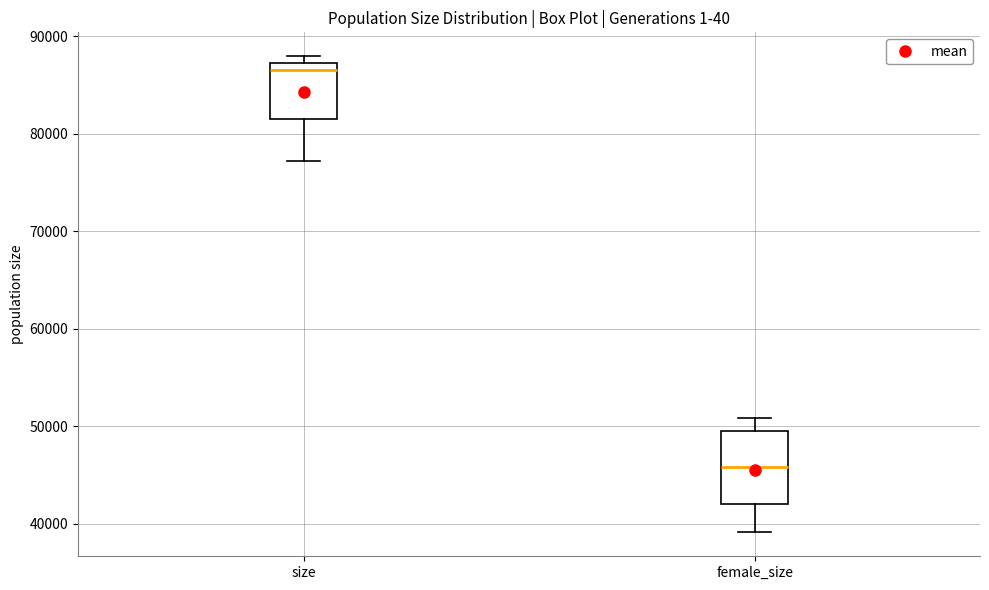

Which box's median line is the highest?

size